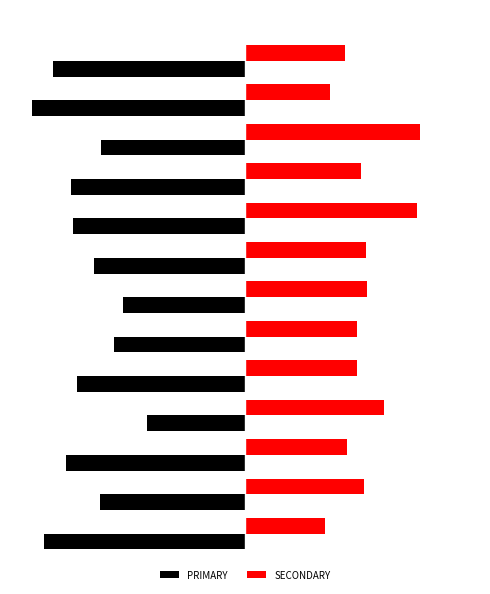

Reading left to right, what are all the values shown in this chart?

PRIMARY: -51.3	-37.0	-45.6	-25.0	-42.9	-33.3	-31.2	-38.5	-44.0	-44.4	-36.8	-54.4	-48.9
SECONDARY: 20.5	30.4	26.1	35.4	28.6	28.6	31.2	30.8	44.0	29.6	44.7	21.7	25.5